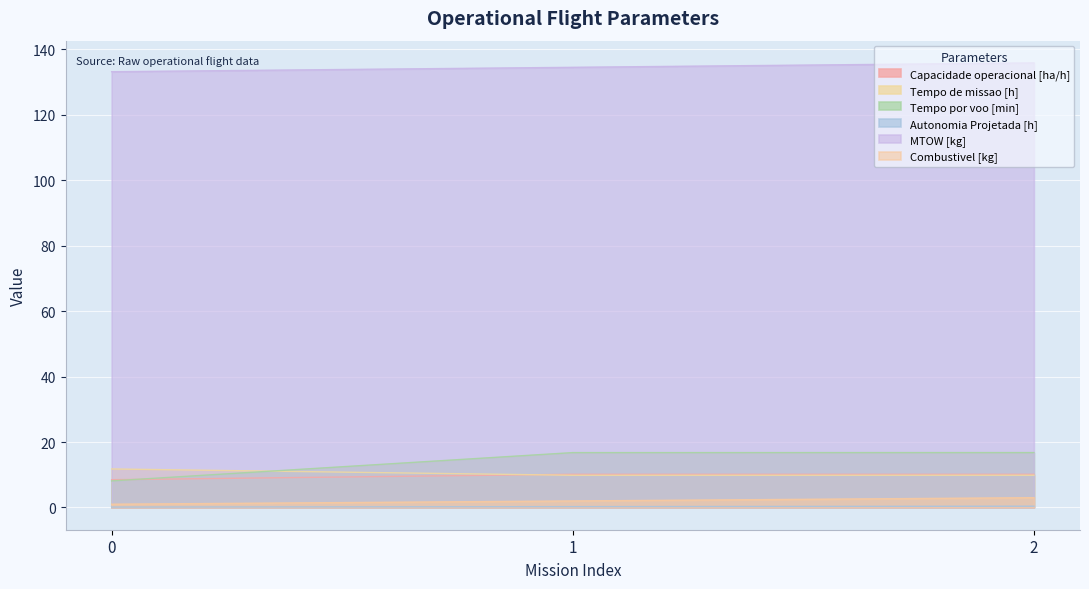

Is it true that Tempo por voo [min] equals 25.6 at 1?

False